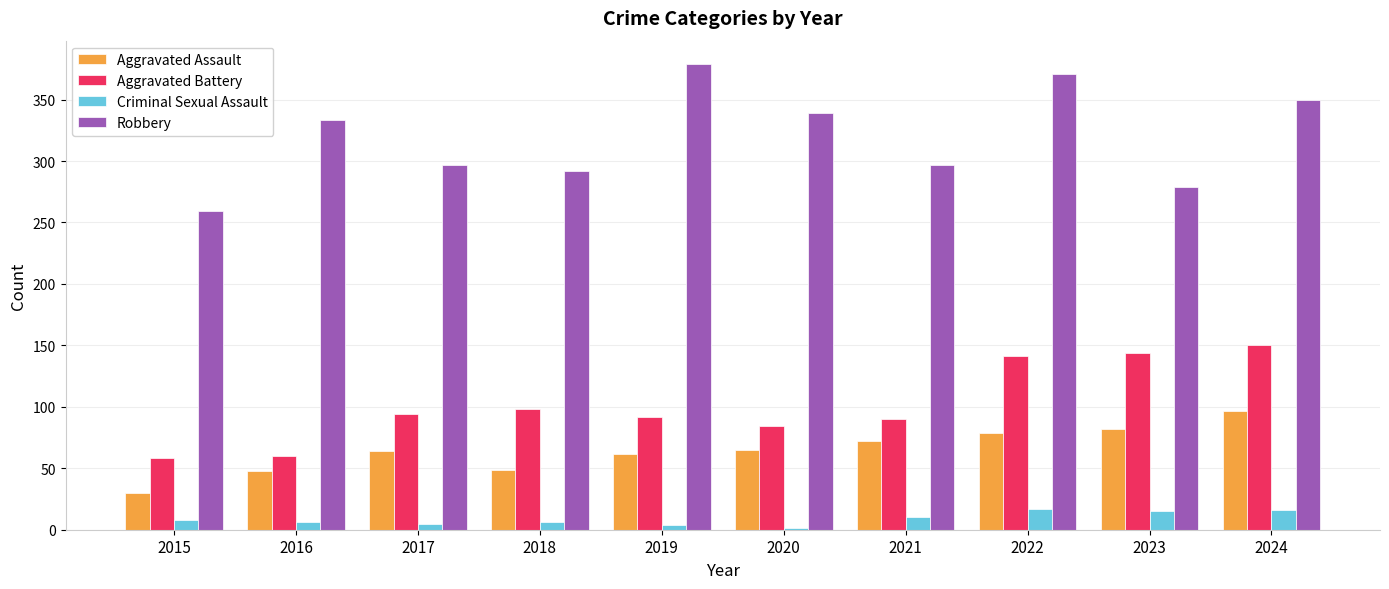

What is the approximate value of Robbery at 2021?

297